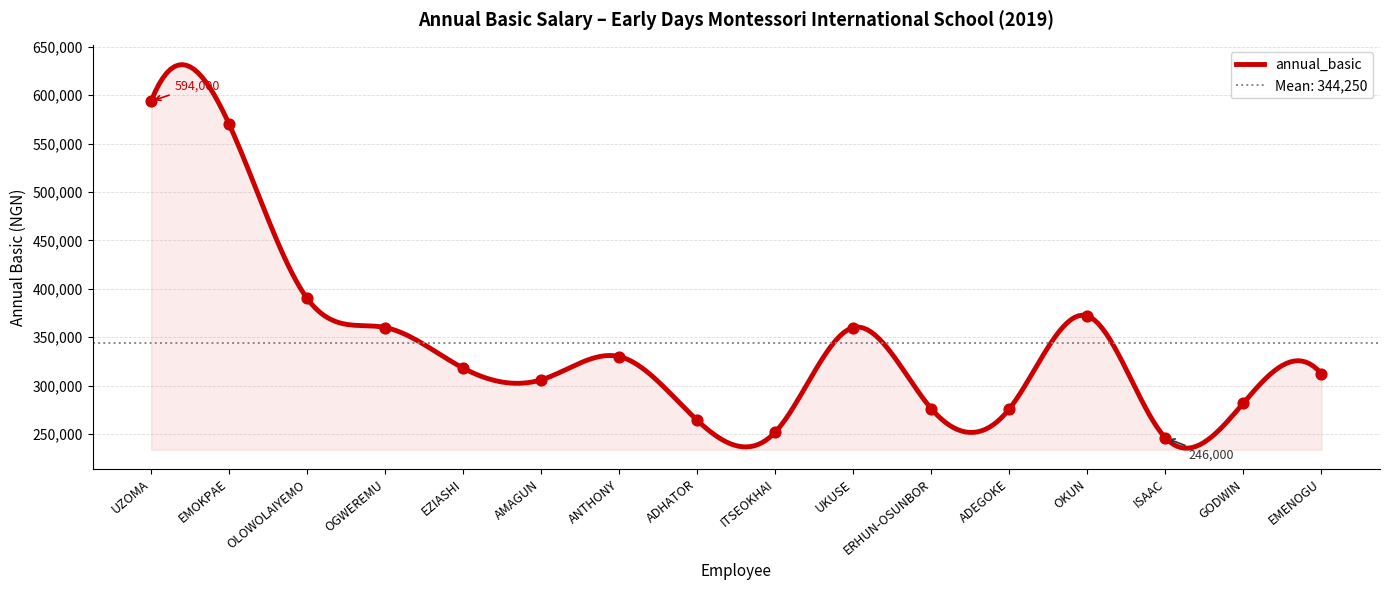

Approximately how many times larger is the value at EMENOGU compared to AMAGUN?

1.0